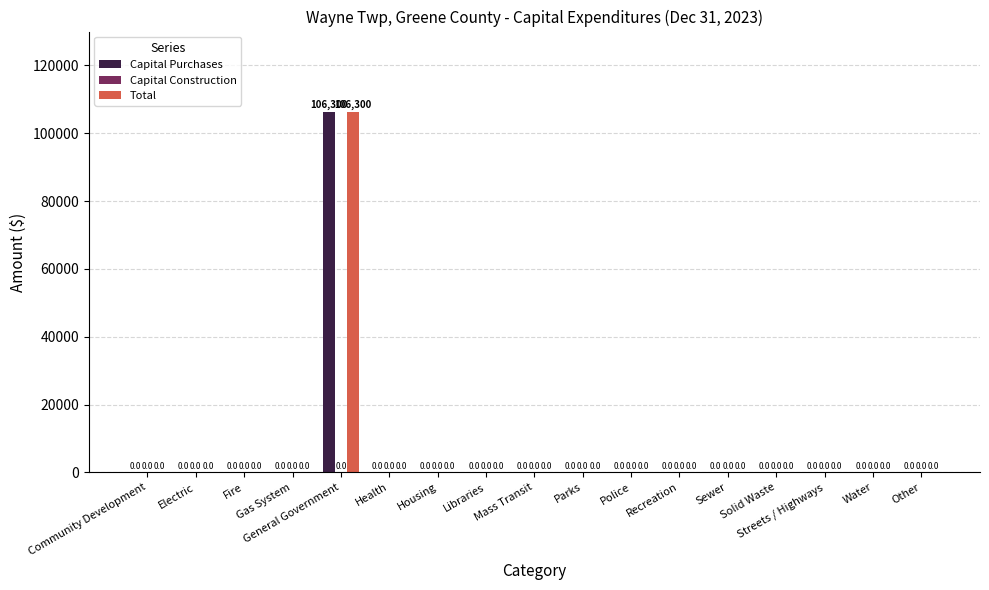

What value does the Capital Purchases series have at General Government?

106300